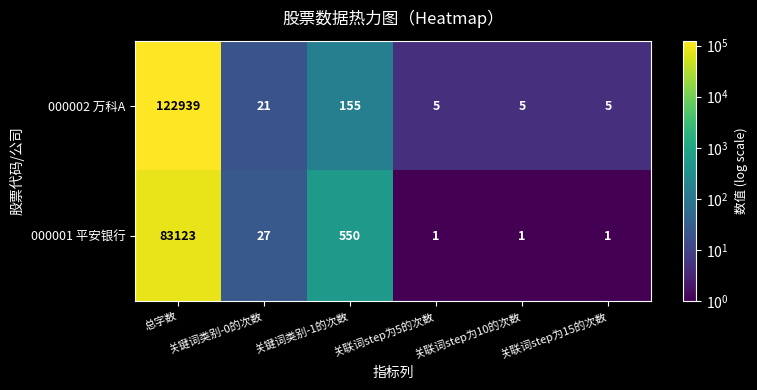

What is the difference between the maximum and minimum values in the 000001 平安银行 series?

83122